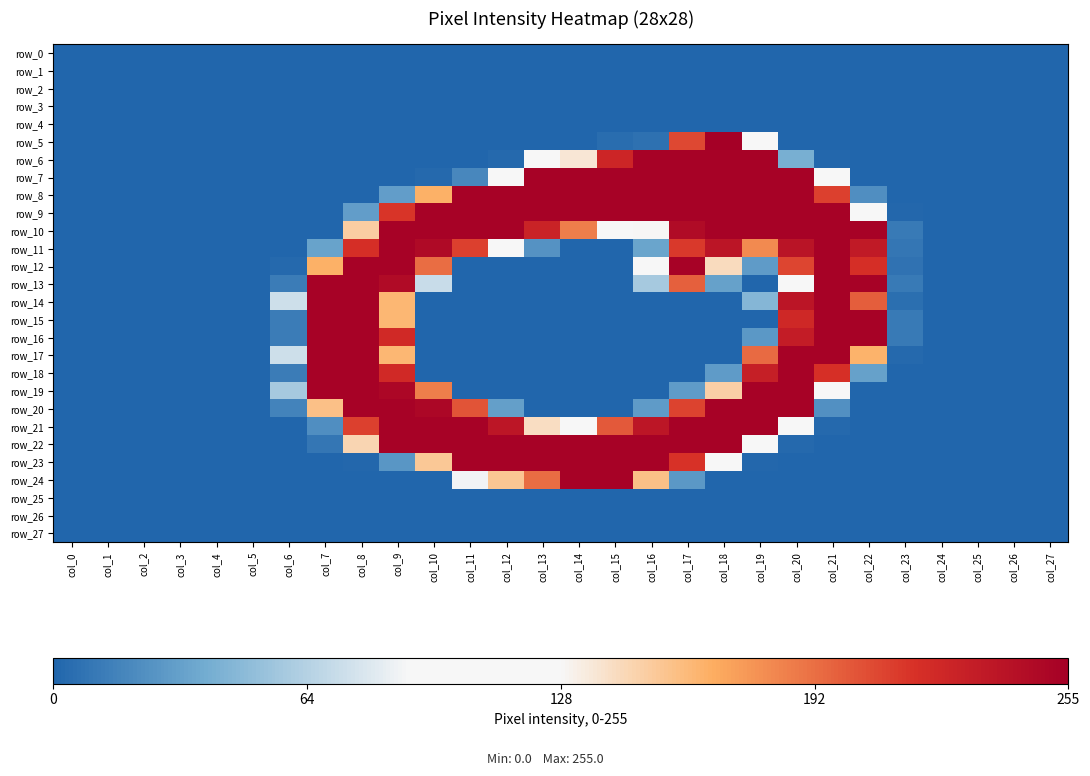

At which category is the sum across all series the highest?

col_20